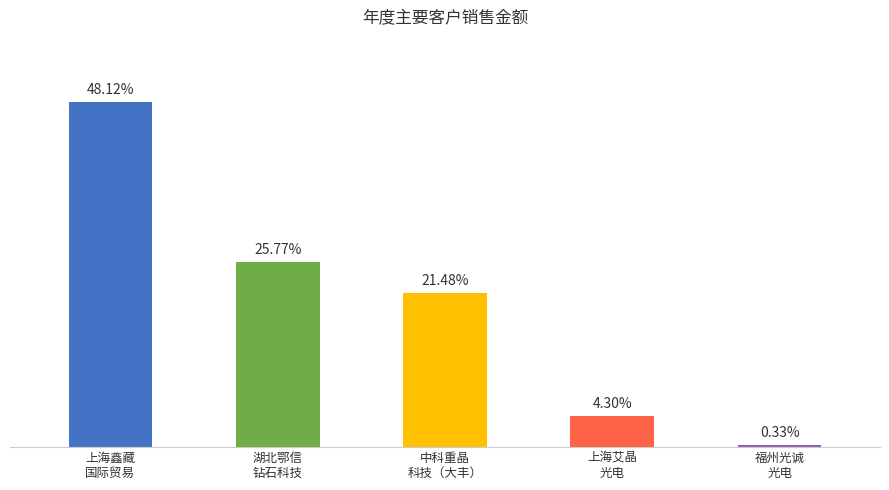

What is the difference between the maximum and minimum values?

14260666.7